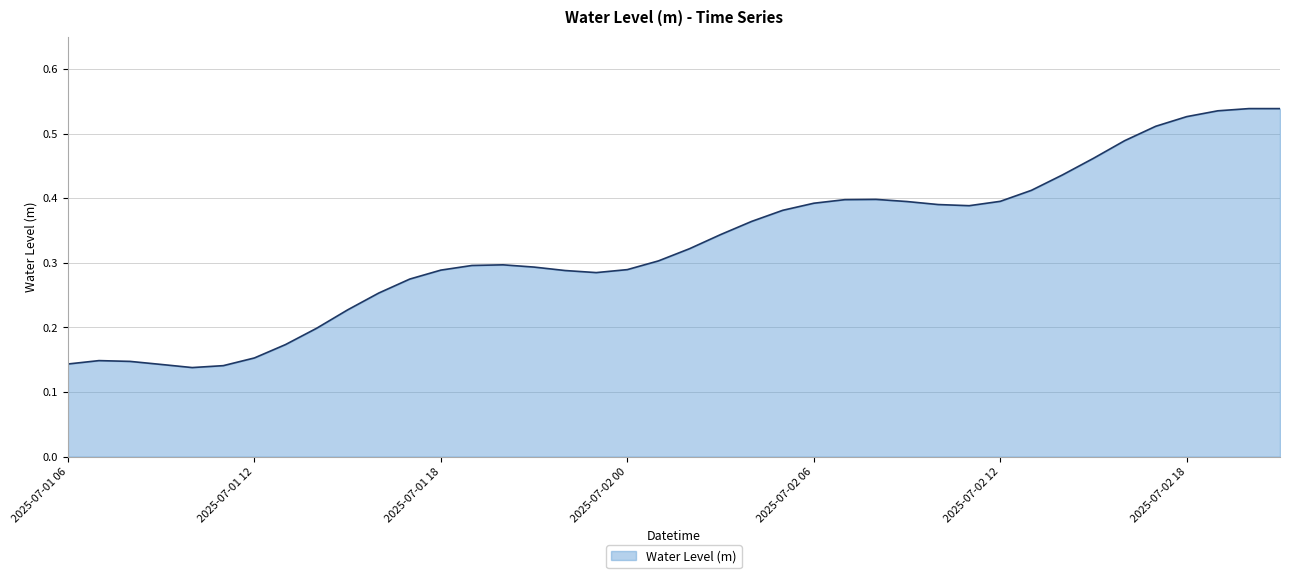

True or false: there are more than 0 points higher than both neighbors.

True